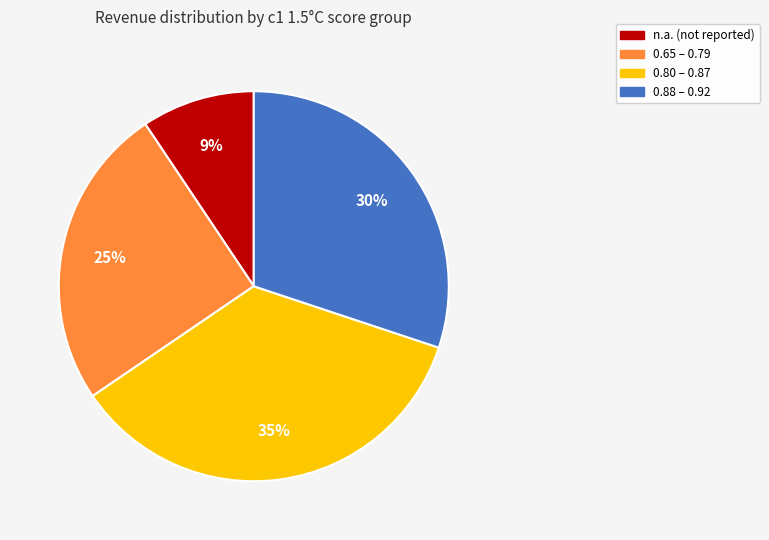

Does any single category account for the majority?

No